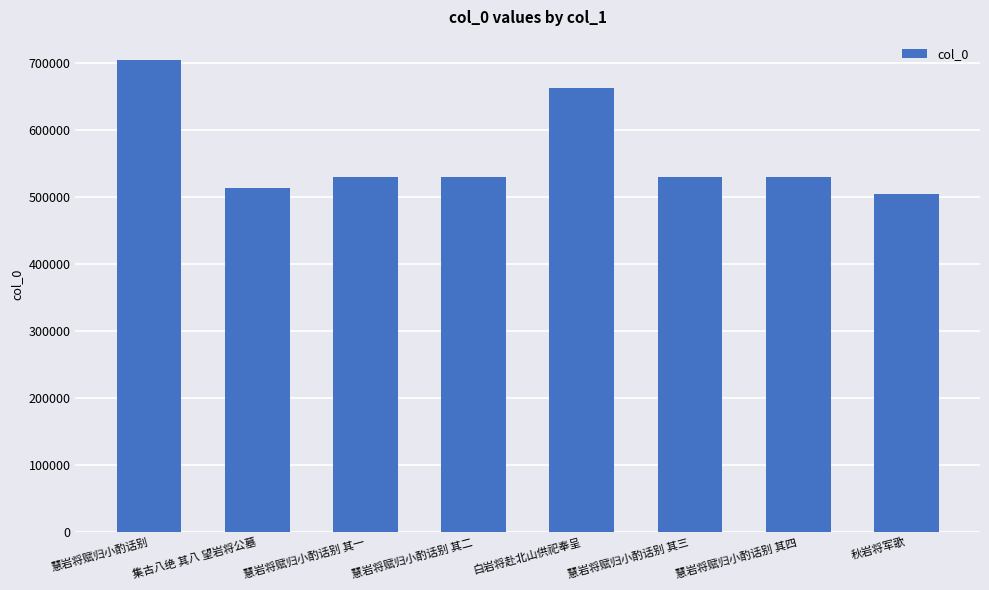

Read the value at 集古八绝 其八 望岩将公墓, to the nearest 50.

514050